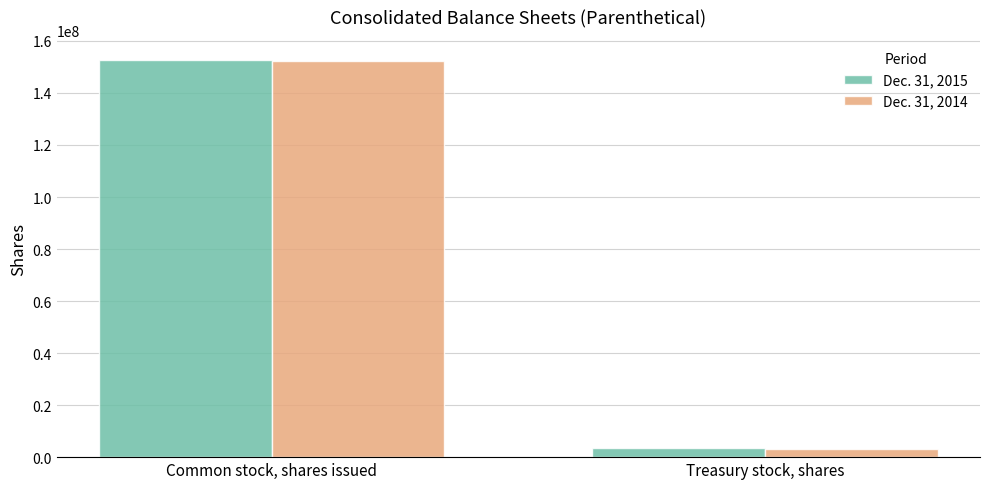

True or false: Dec. 31, 2014 has a value of 152158428 at Common stock, shares issued.

True